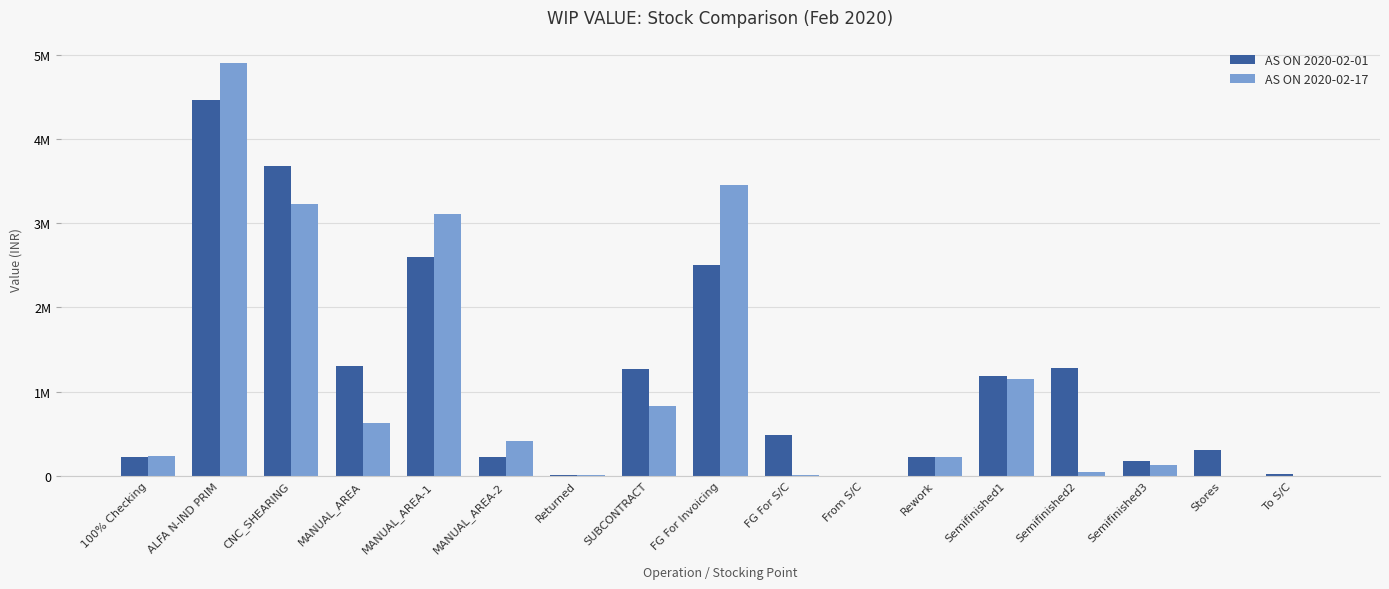

What are all the series names shown in the legend?

AS ON 2020-02-01, AS ON 2020-02-17